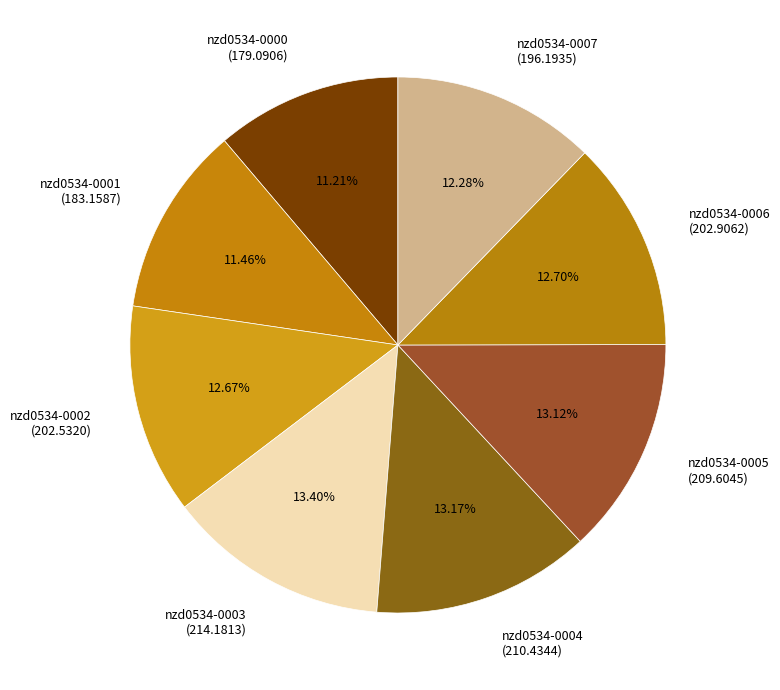

Between nzd0534-0004 and nzd0534-0000, which is larger?

nzd0534-0004